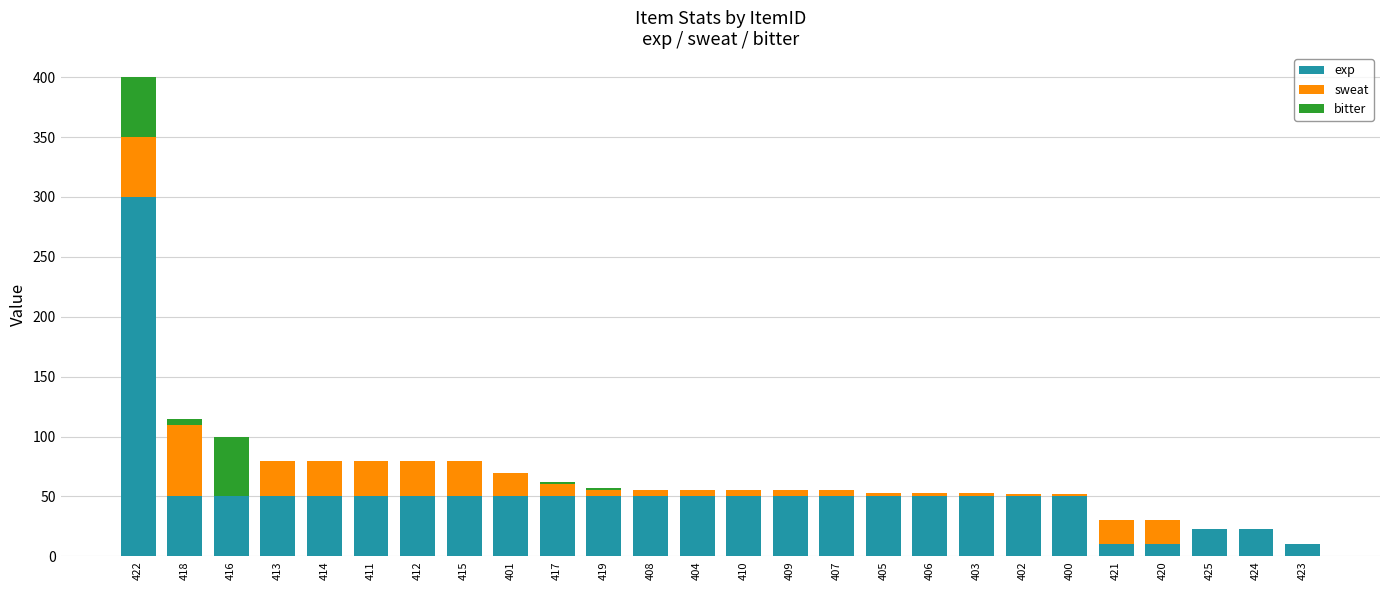

True or false: exp has a value of 10 at 421.

True